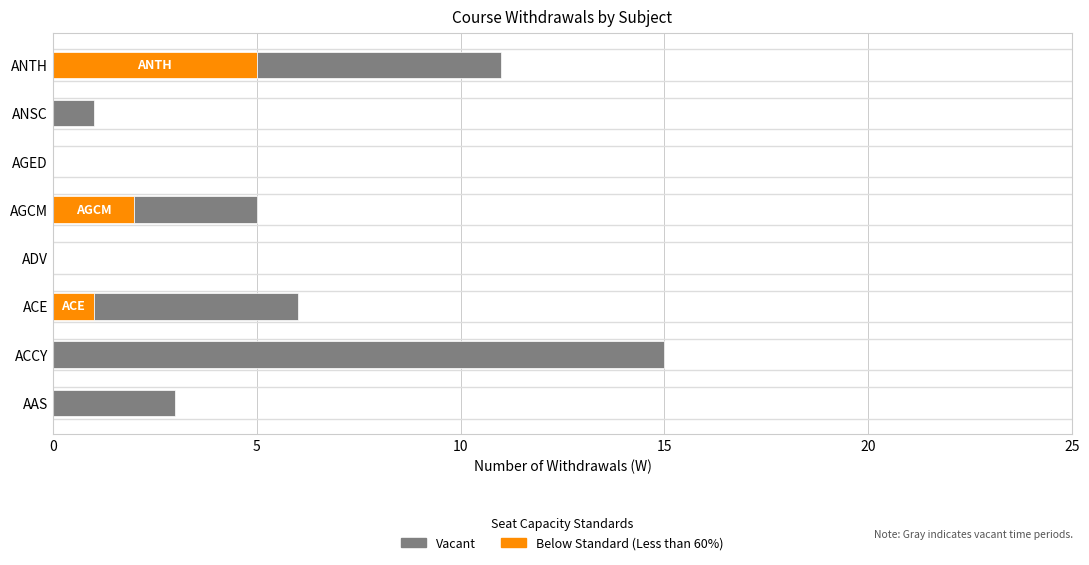

What is the total value across all series at ANTH?

11